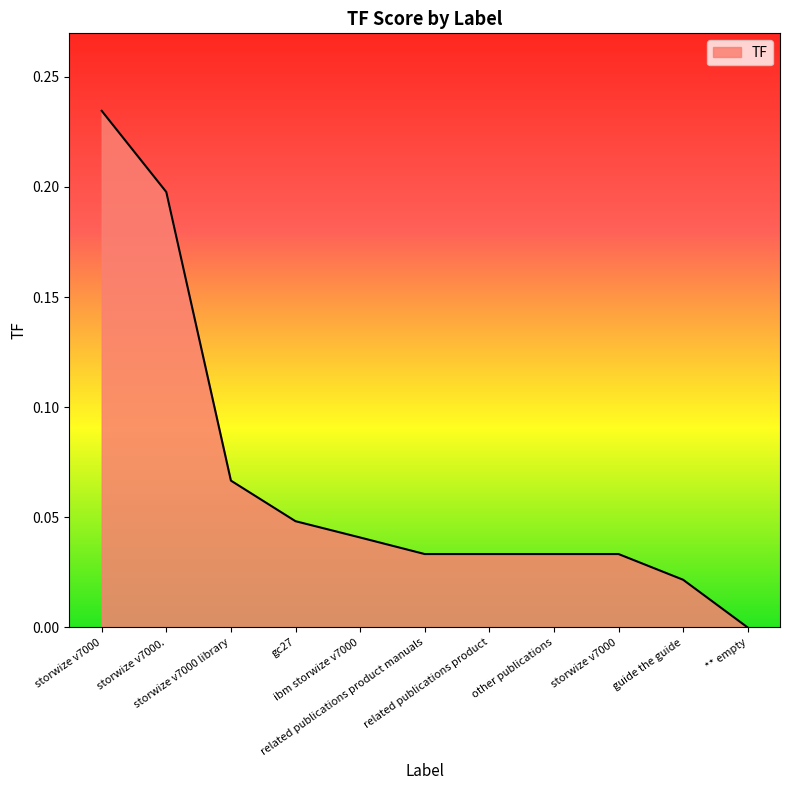

Does the chart display data point markers on the line(s)?

No